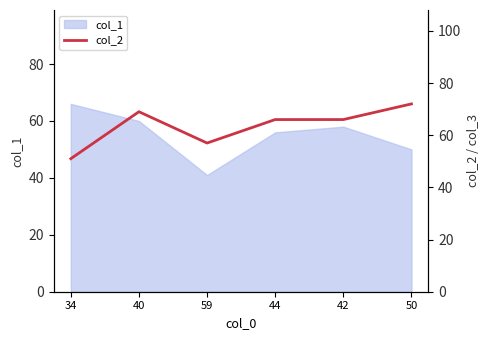

Rank the categories by value from highest to lowest.

50, 40, 44, 42, 59, 34